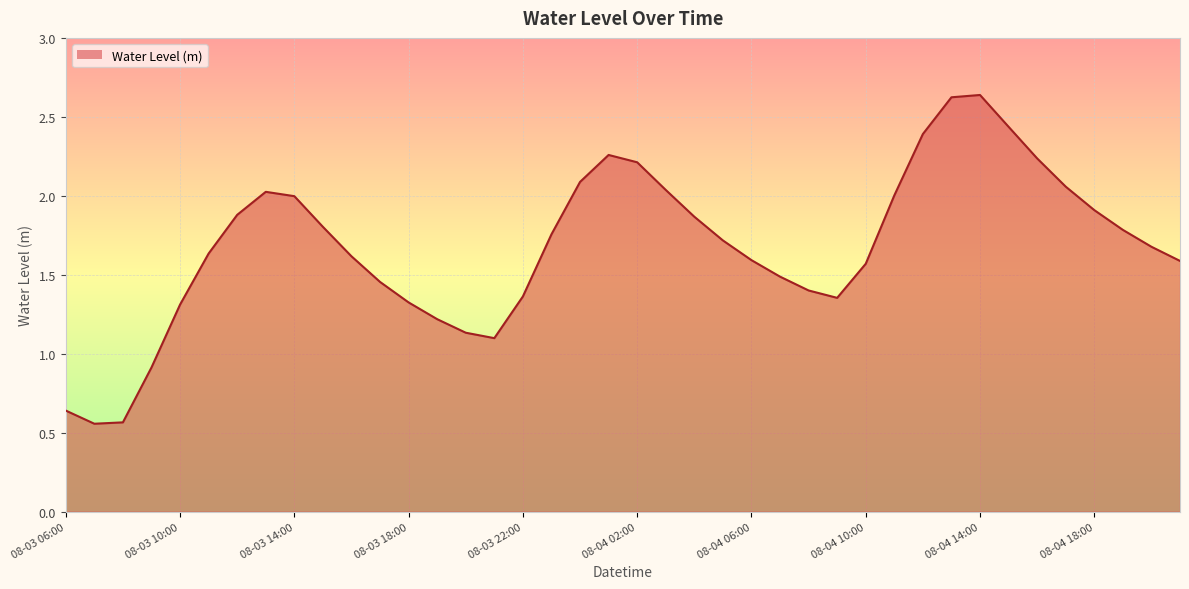

What is the average value?

1.7